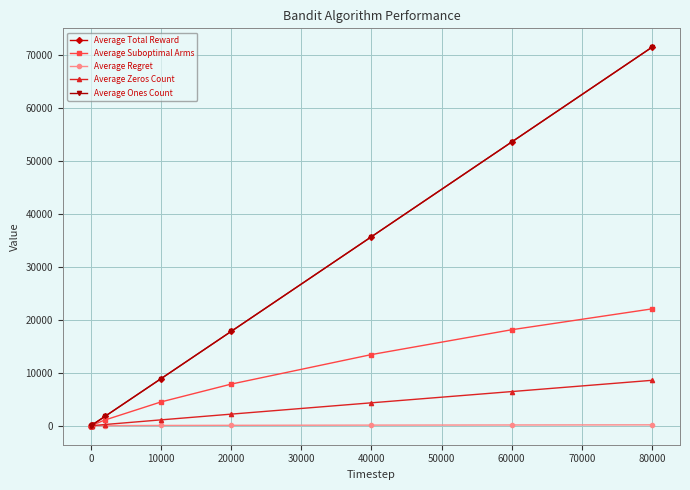

Rank the series by their maximum value, from highest to lowest.

Average Total Reward, Average Ones Count, Average Suboptimal Arms, Average Zeros Count, Average Regret